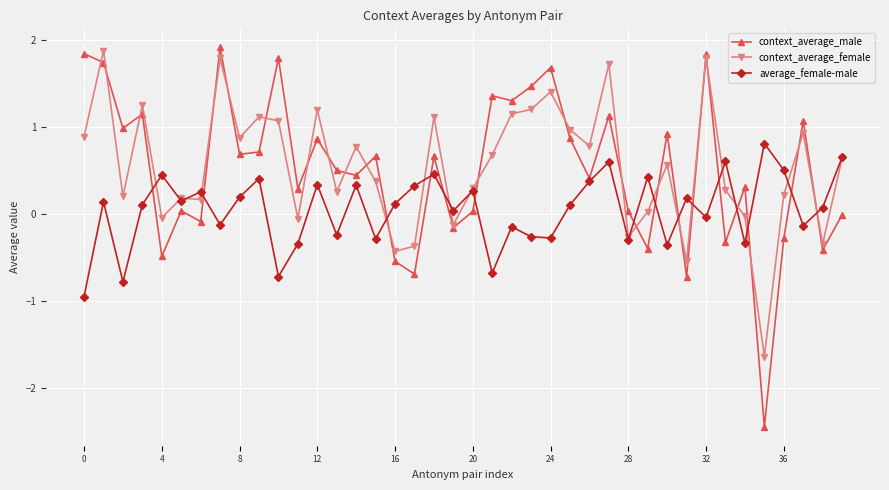

Is this an area chart (filled region under the line)?

No